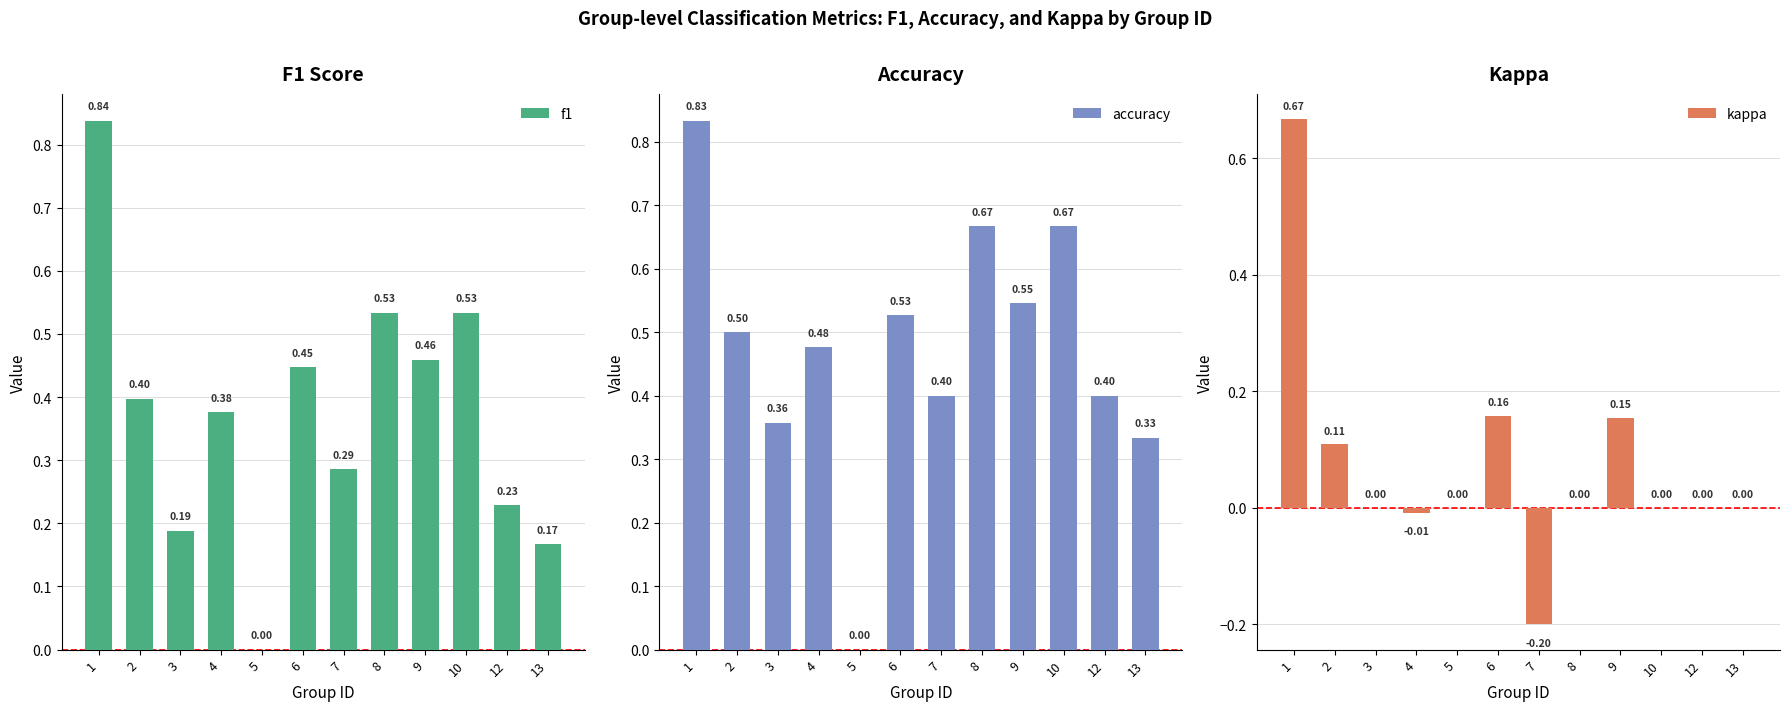

Reading left to right, what are all the values shown in this chart?

f1: 0.8	0.4	0.2	0.4	0.0	0.4	0.3	0.5	0.5	0.5	0.2	0.2
accuracy: 0.8	0.5	0.4	0.5	0.0	0.5	0.4	0.7	0.5	0.7	0.4	0.3
kappa: 0.7	0.1	0.0	-0.0	0.0	0.2	-0.2	0.0	0.2	0.0	0.0	0.0